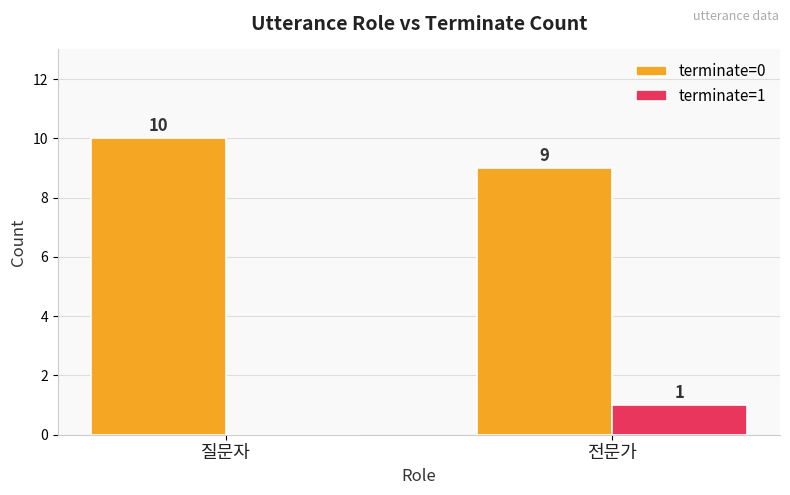

Reading left to right, transcribe all the data shown in this chart.

terminate=0: 질문자=10	전문가=9
terminate=1: 질문자=0	전문가=1